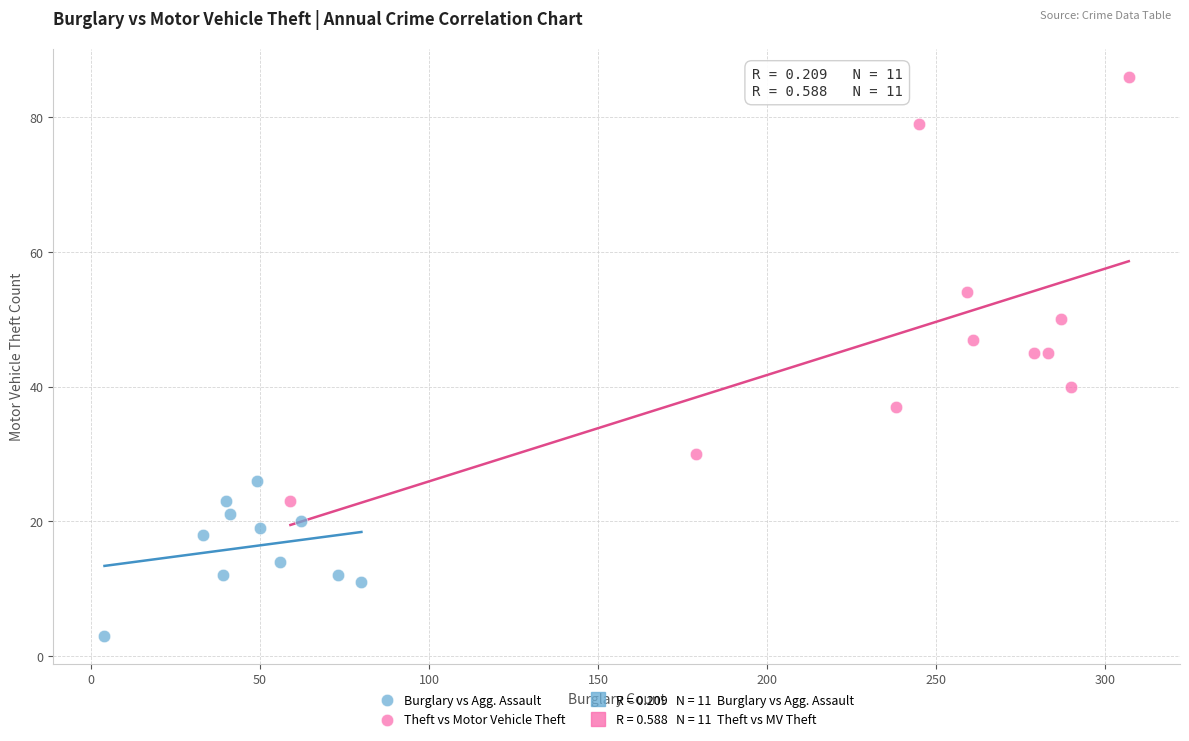

Which series reaches the minimum Y coordinate?

Burglary vs Agg. Assault